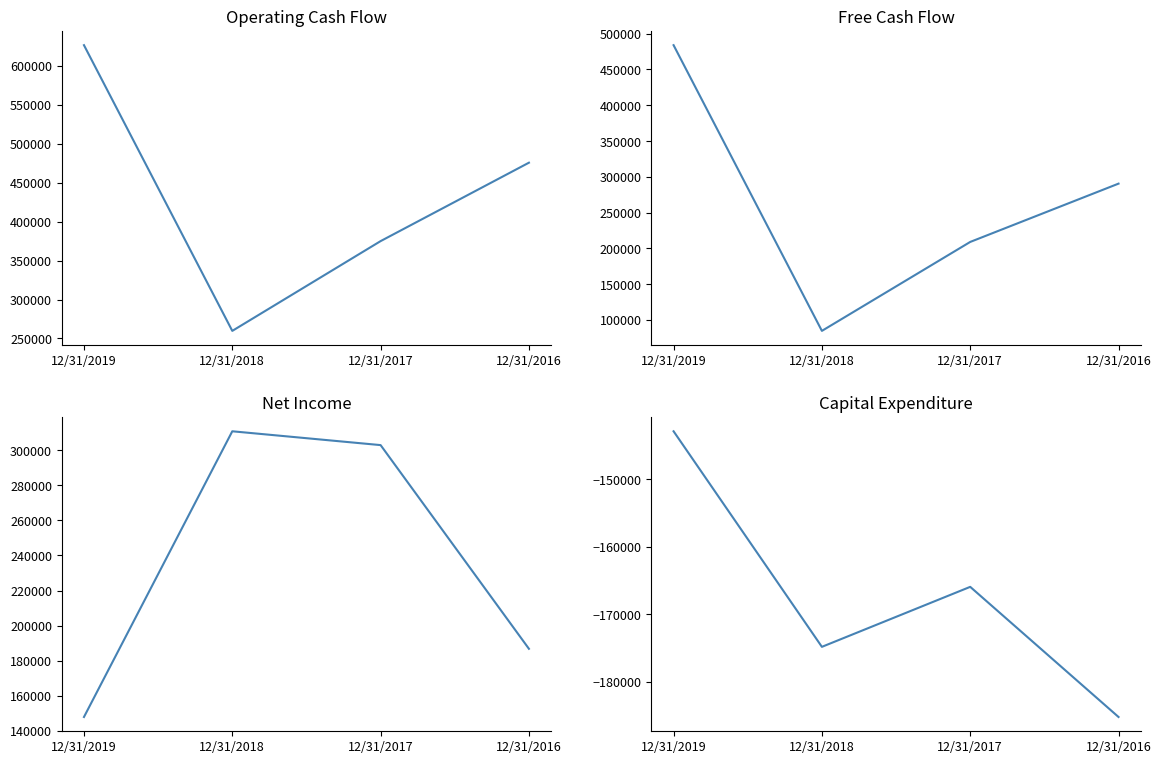

What are all the series names shown in the legend?

Operating Cash Flow, Free Cash Flow, Net Income, Capital Expenditure